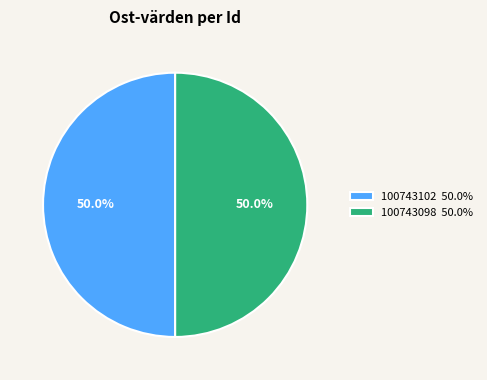

Approximately how many times larger is the value at 100743102 50.0% compared to 100743098 50.0%?

1.0